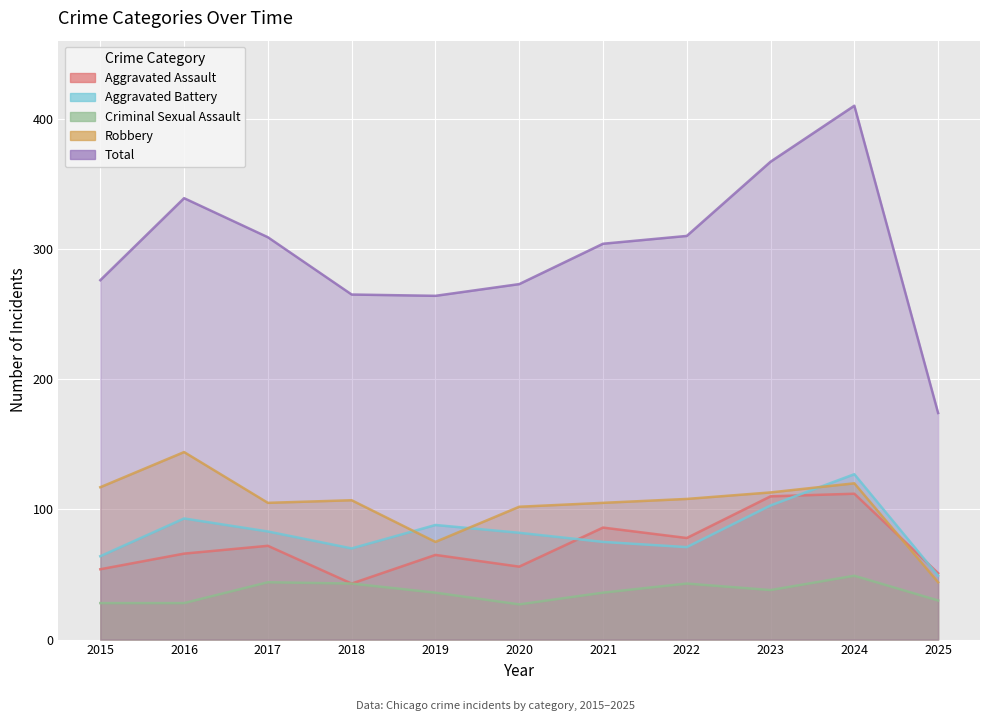

What is the difference between the highest and lowest values at 2023?

329